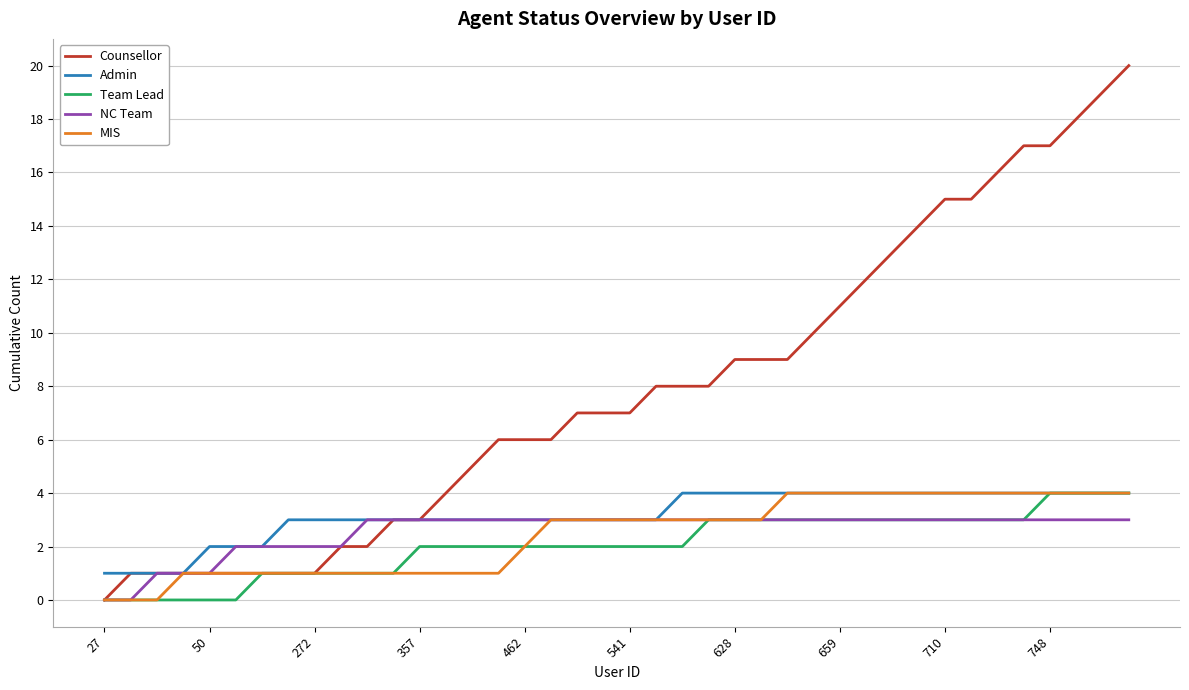

Which series has the widest spread of values?

Counsellor